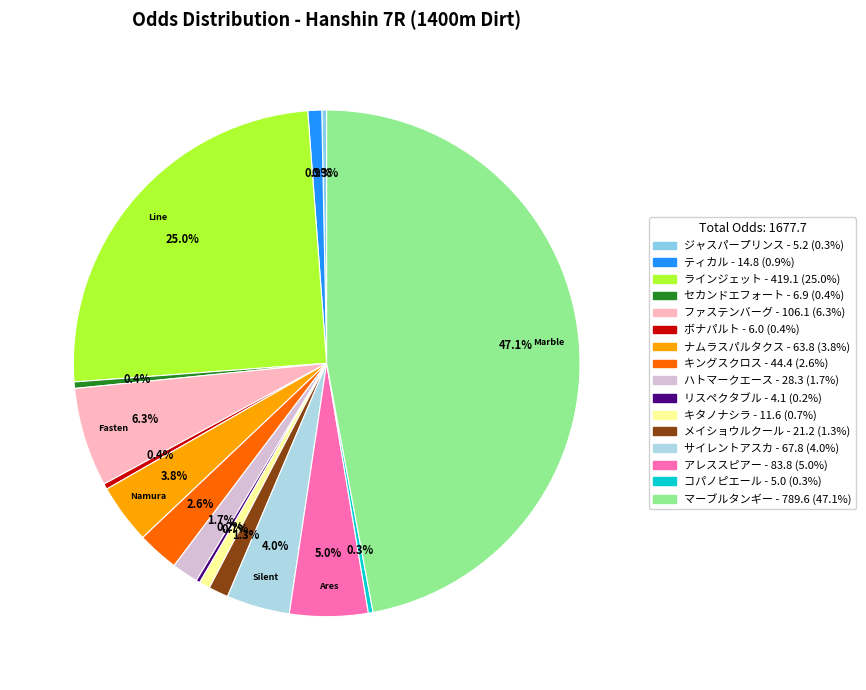

The サイレントアスカ slice represents 4% of the pie. True or false?

True